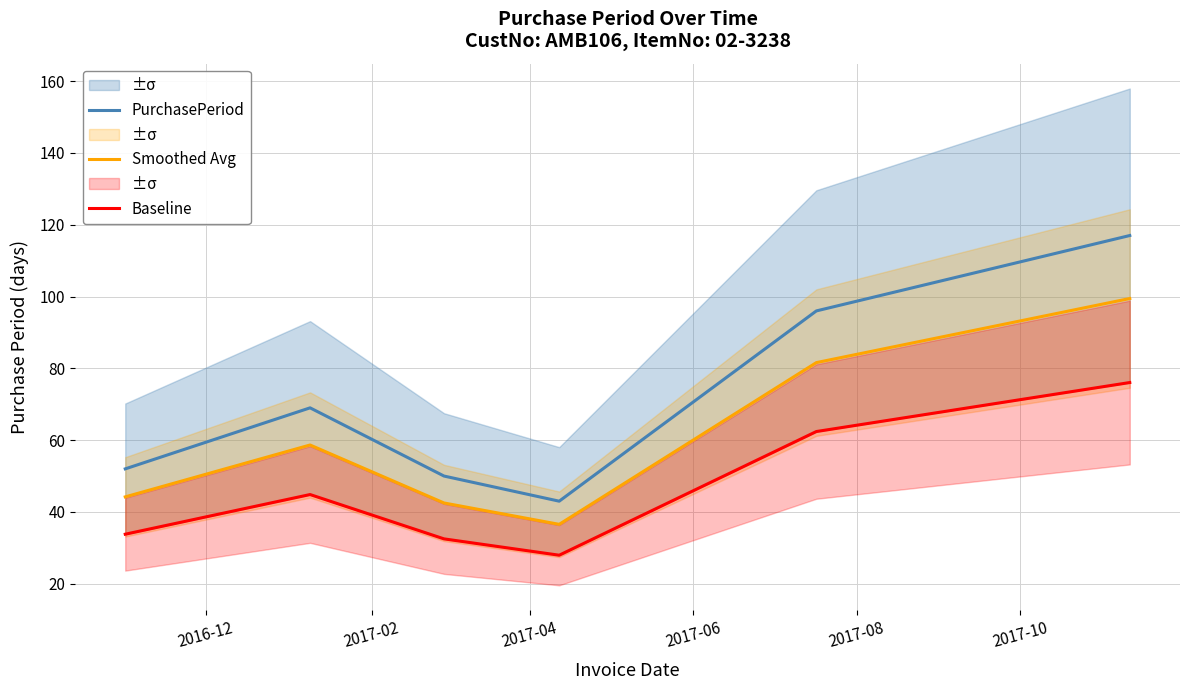

What is the highest value of the Smoothed Avg series?

99.5